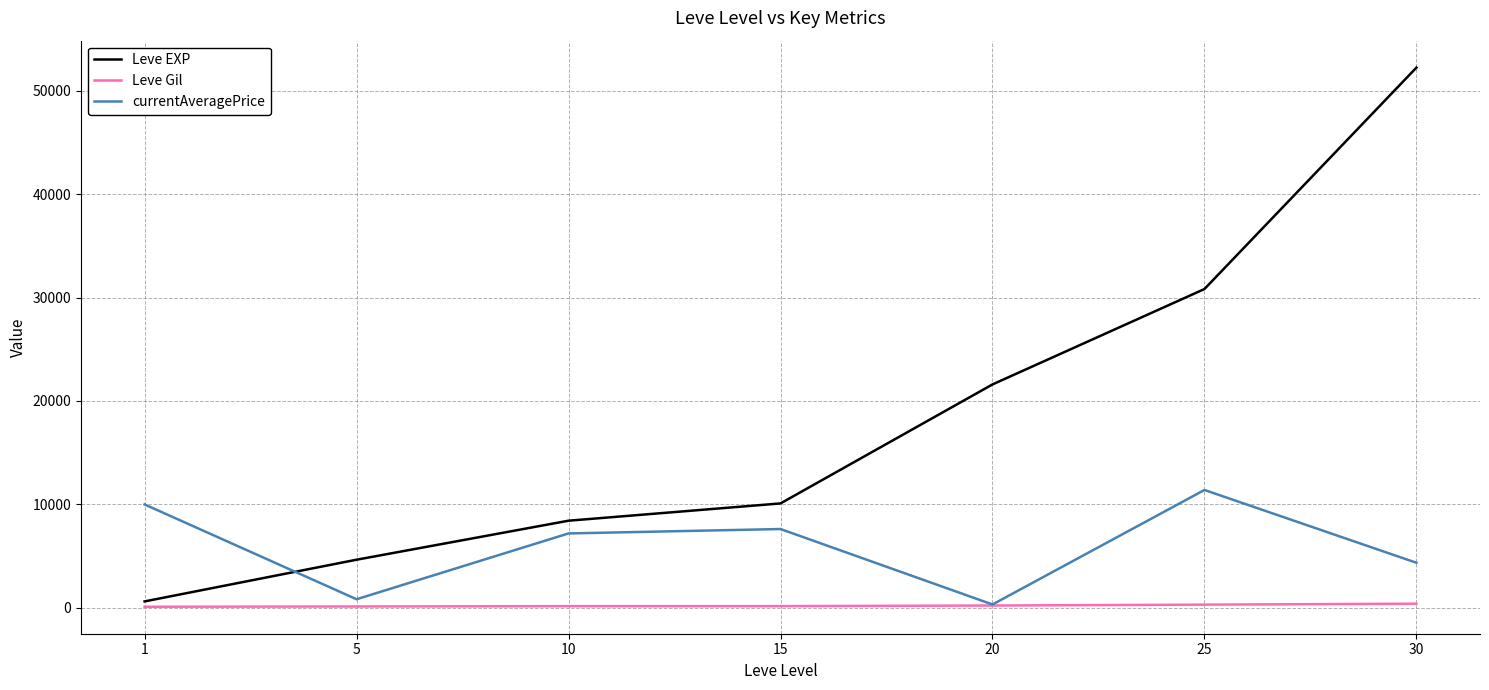

Does the chart have visible grid lines?

Yes